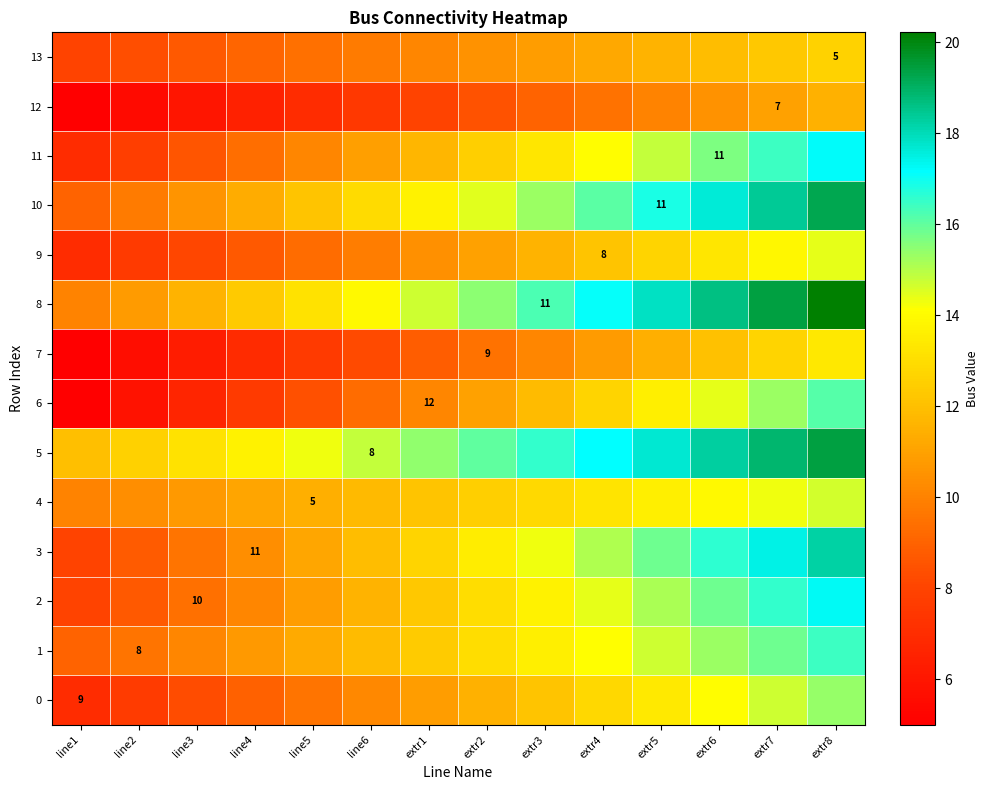

Is it true that 10 equals 10.6 at line3?

True